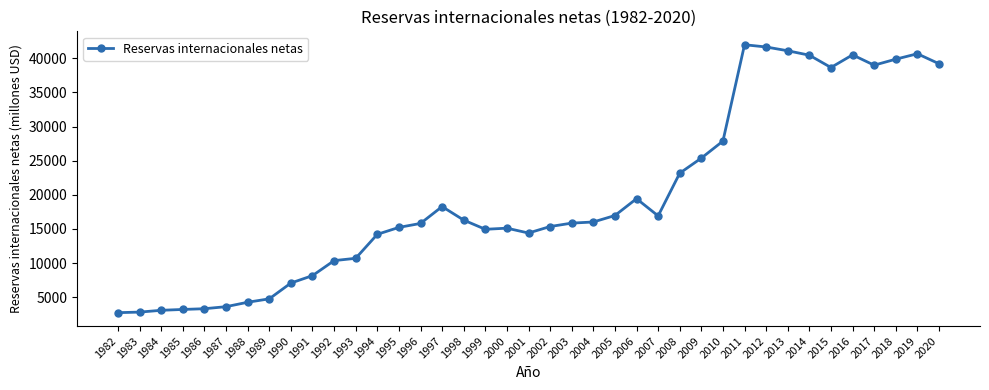

How many lines are shown in the chart?

1